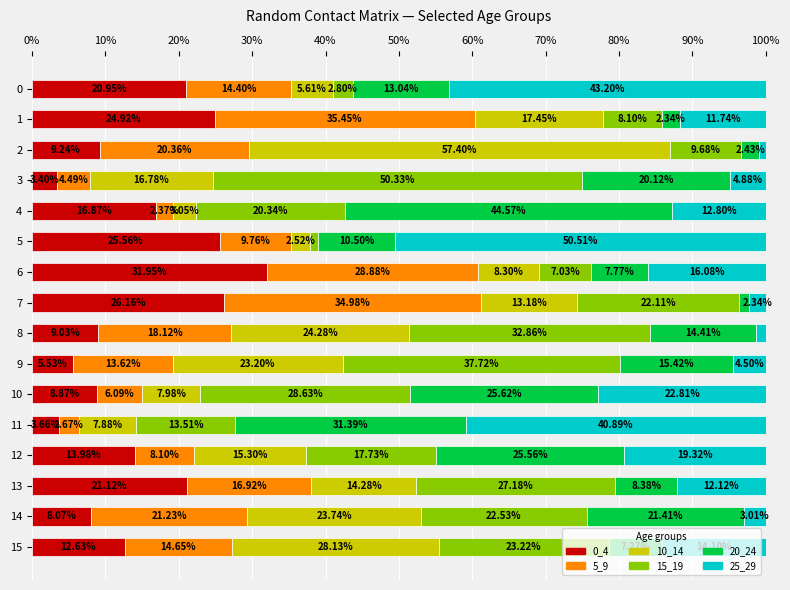

Rank the categories by 0_4 value from highest to lowest.

6, 7, 5, 1, 13, 0, 4, 12, 15, 2, 8, 10, 14, 9, 11, 3